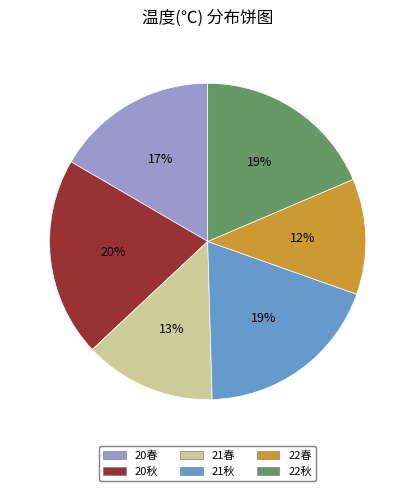

How many slices are in this pie chart?

6